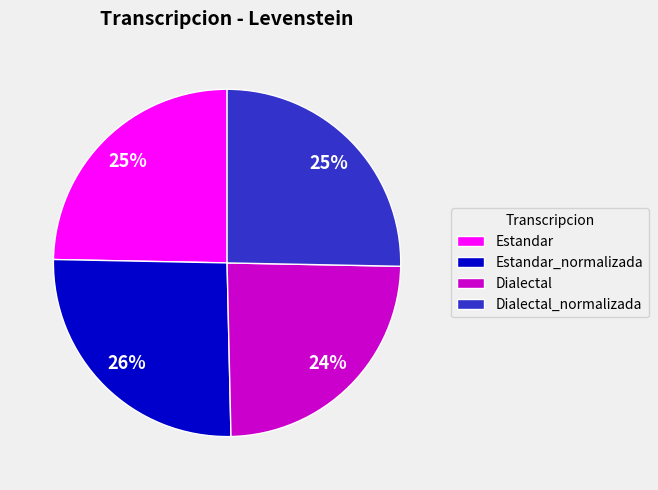

Approximately how many times larger is the value at Dialectal_normalizada compared to Estandar_normalizada?

1.0